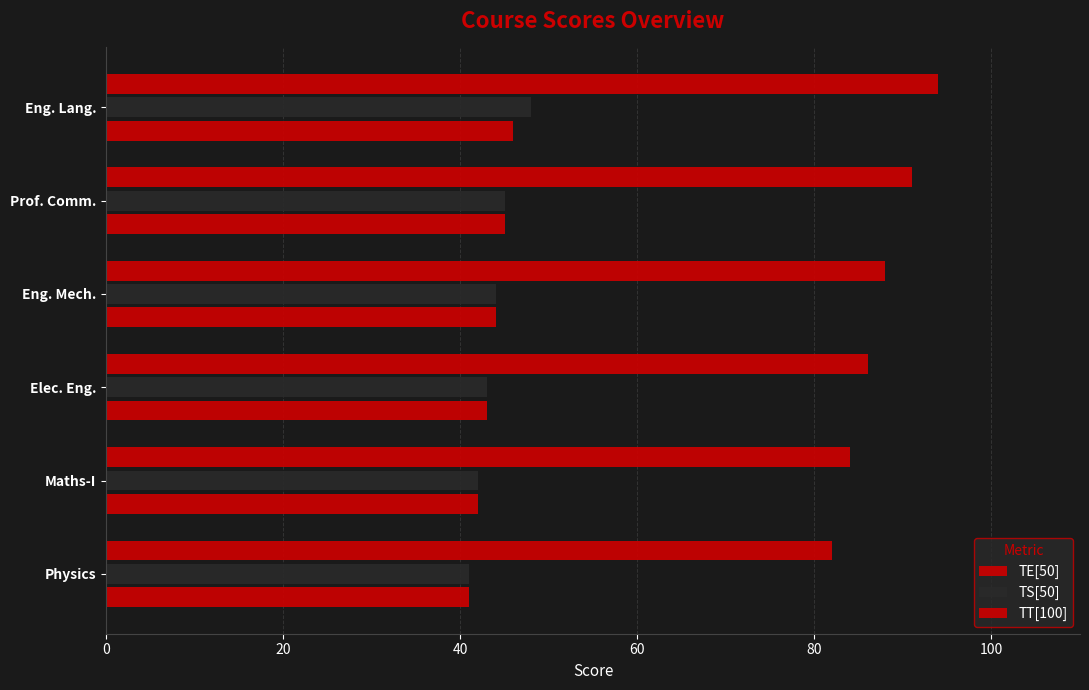

How many categories are shown in the chart?

6